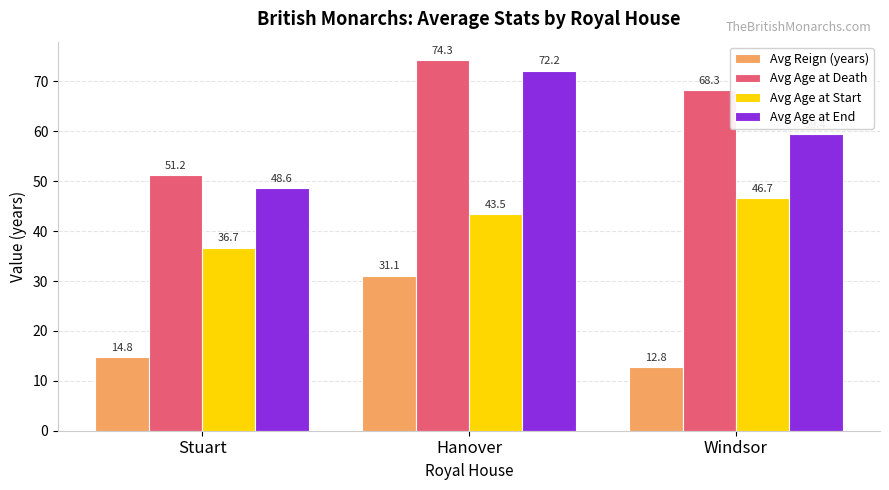

What are all the series names shown in the legend?

Avg Reign (years), Avg Age at Death, Avg Age at Start, Avg Age at End